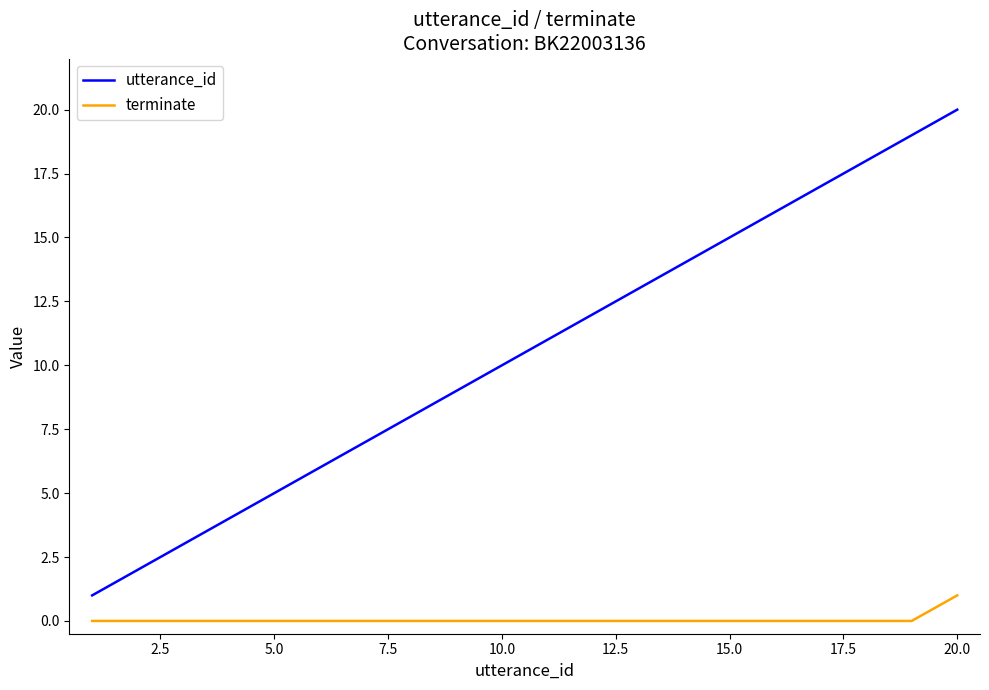

What is the highest value of the utterance_id series?

20